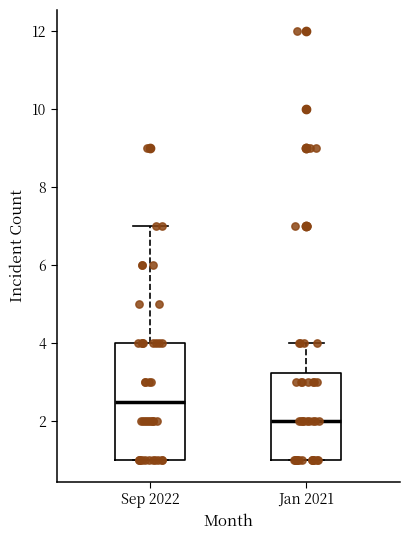

Comparing the boxes themselves (not the whiskers), which one is the tallest?

Sep 2022